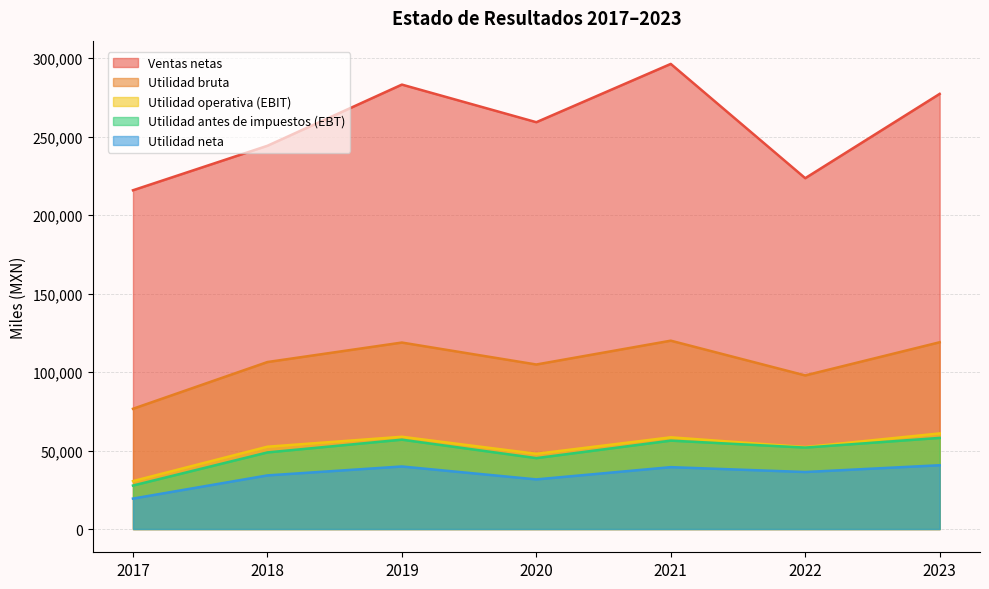

Where is the first local minimum for Utilidad neta?

2020